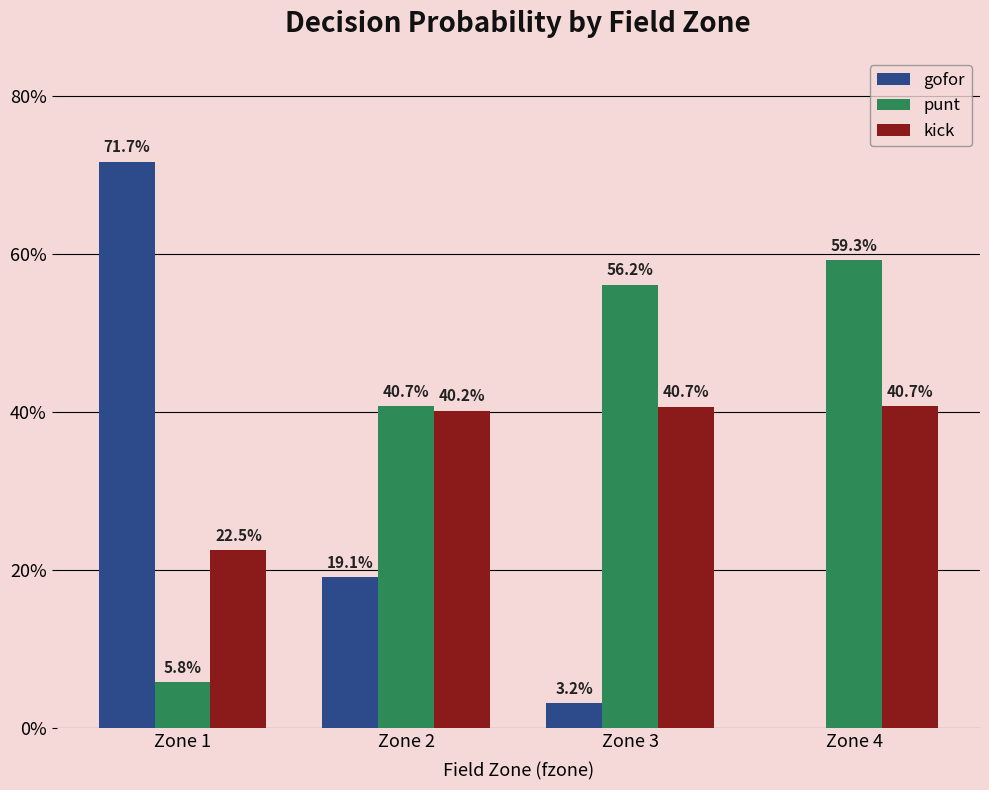

Reading left to right, transcribe all the data shown in this chart.

gofor: 0.7	0.2	0.0	0.0
punt: 0.1	0.4	0.6	0.6
kick: 0.2	0.4	0.4	0.4